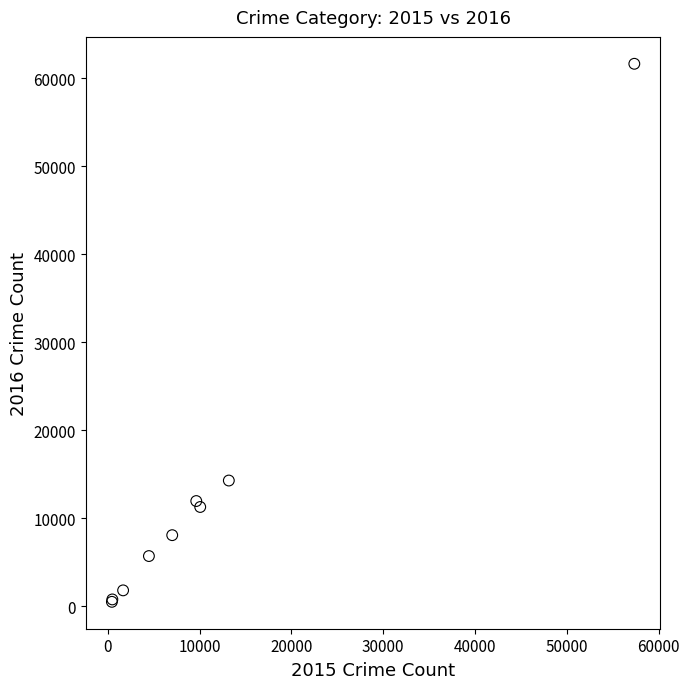

What Y value in the scatter plot is closest to 31066?

14289